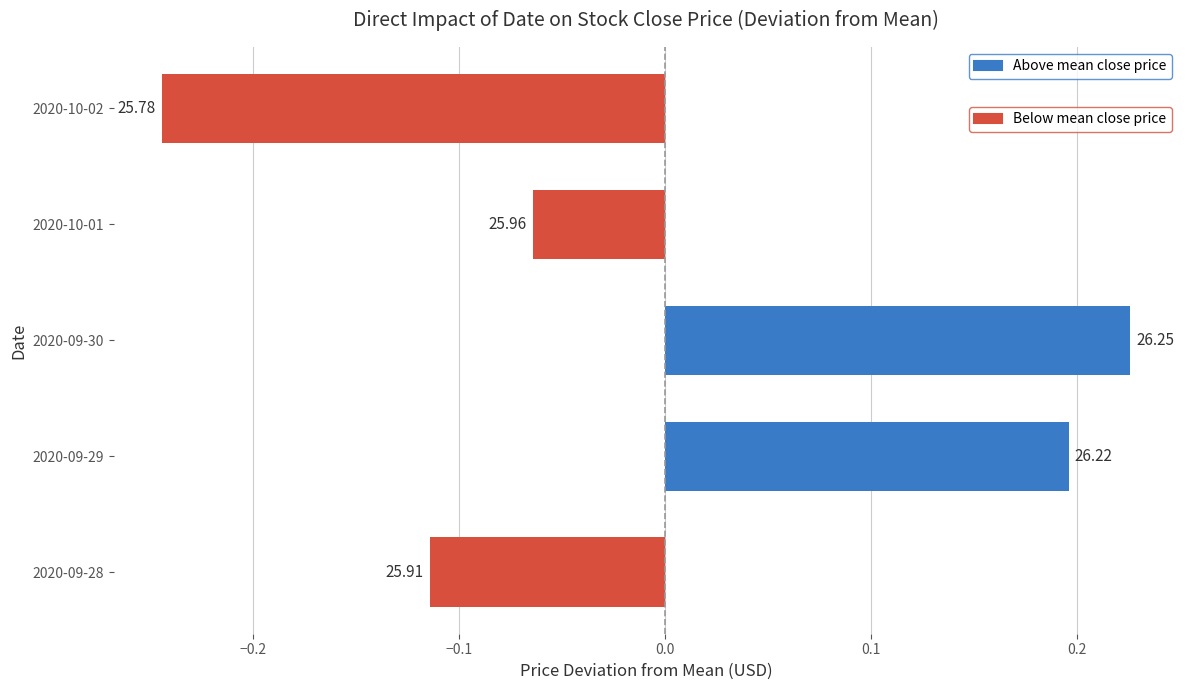

Are the bars horizontal?

Yes